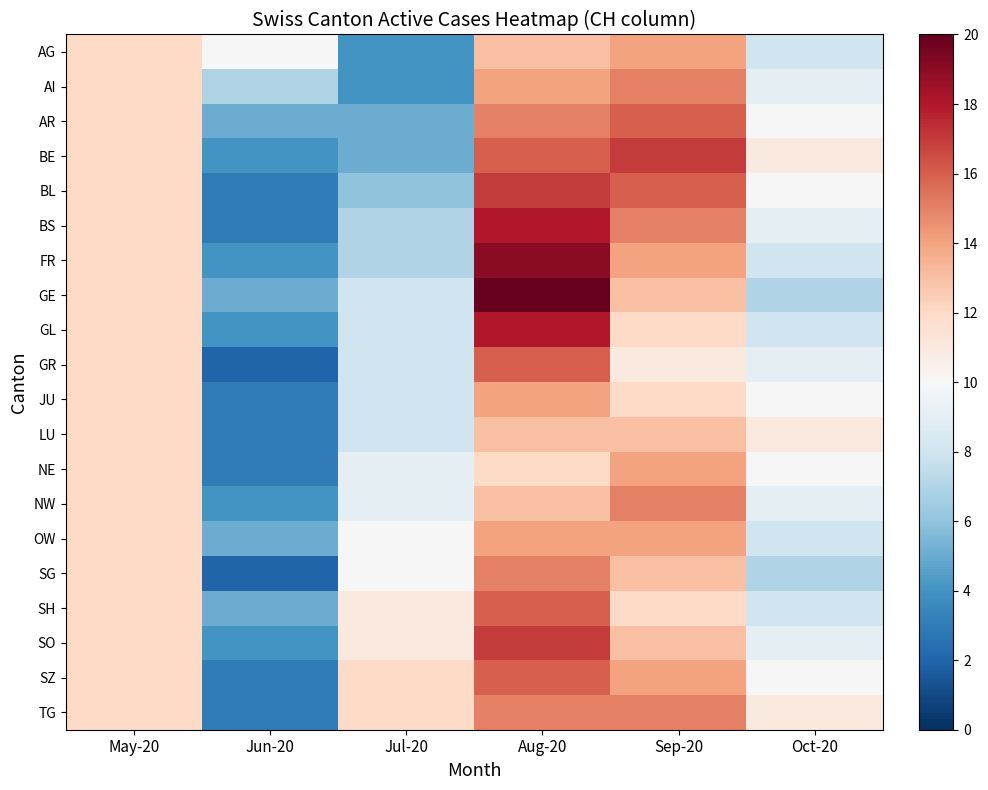

What is the minimum value shown in the chart?

2